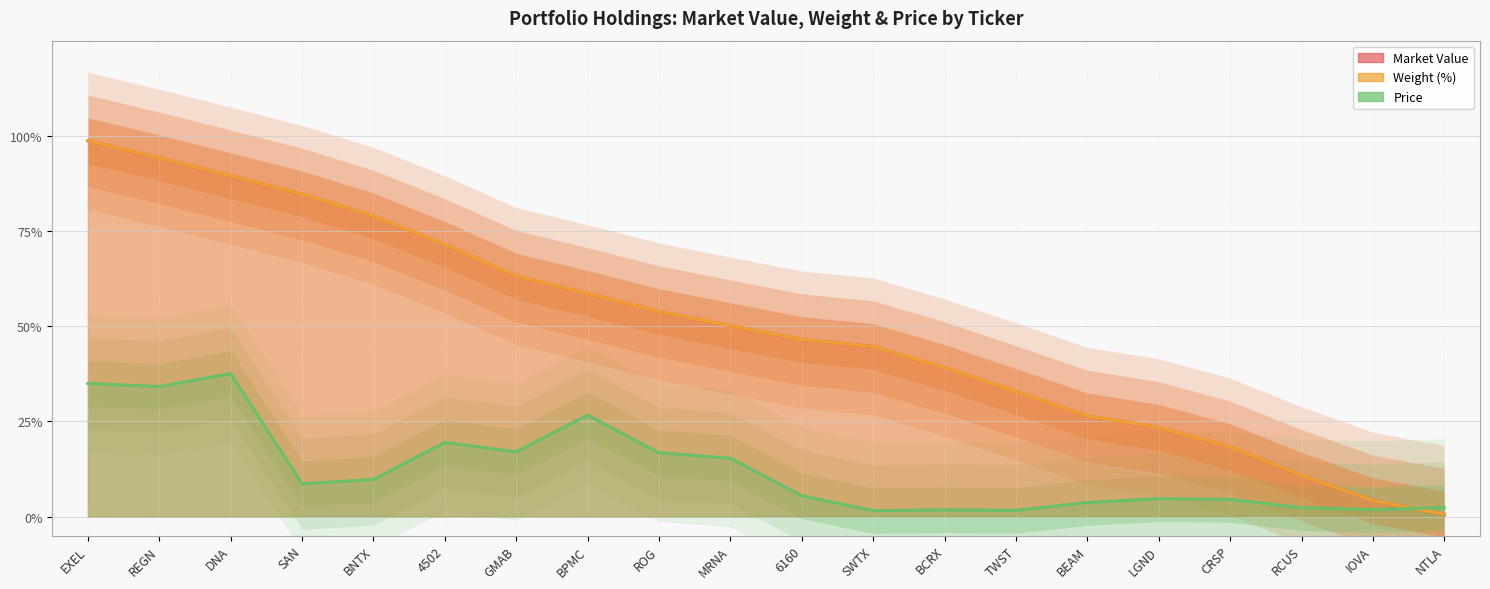

At which label is Market Value closest to 0?

NTLA